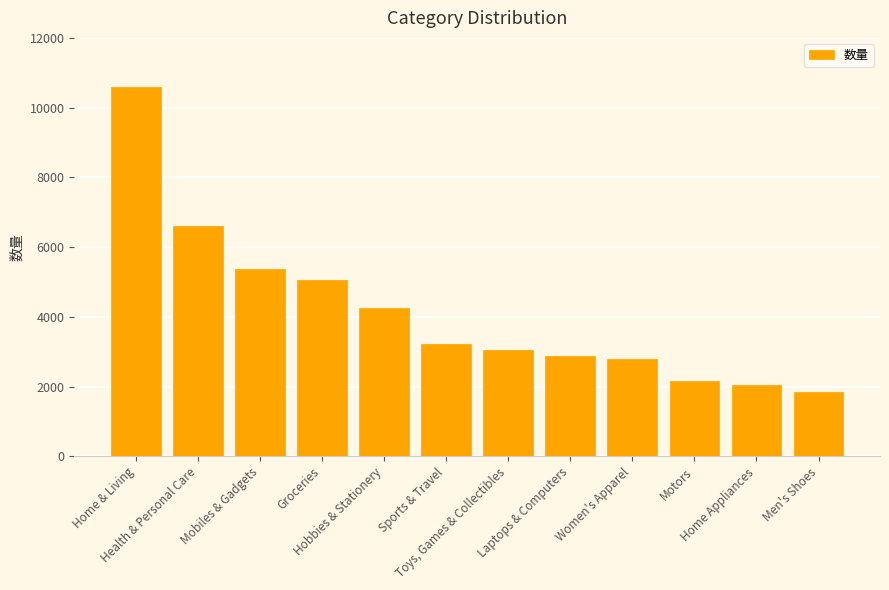

Is it true that the value at Laptops & Computers is 2876?

True